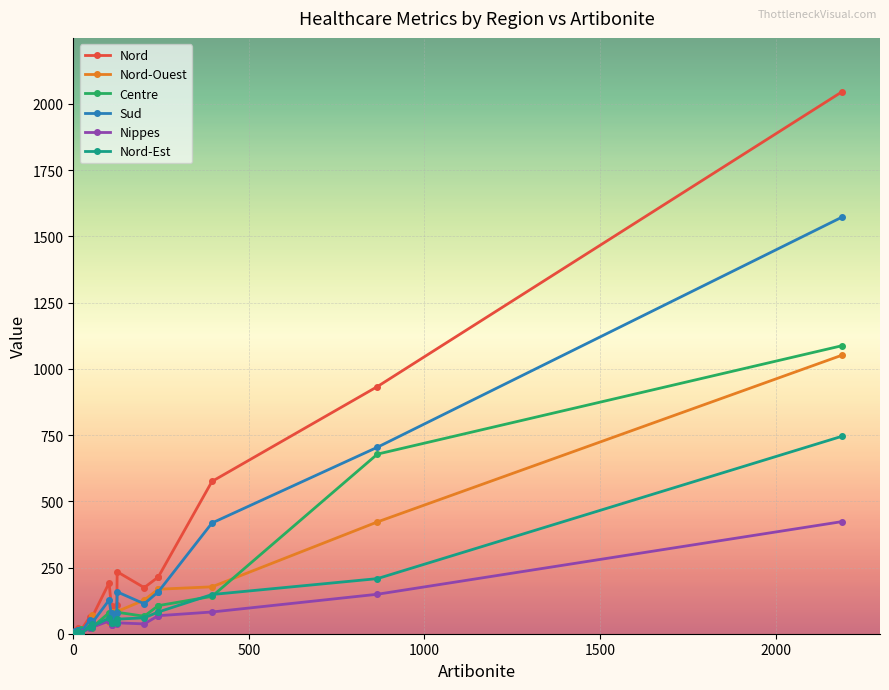

What is the difference between the maximum and minimum values in the Centre series?

1083